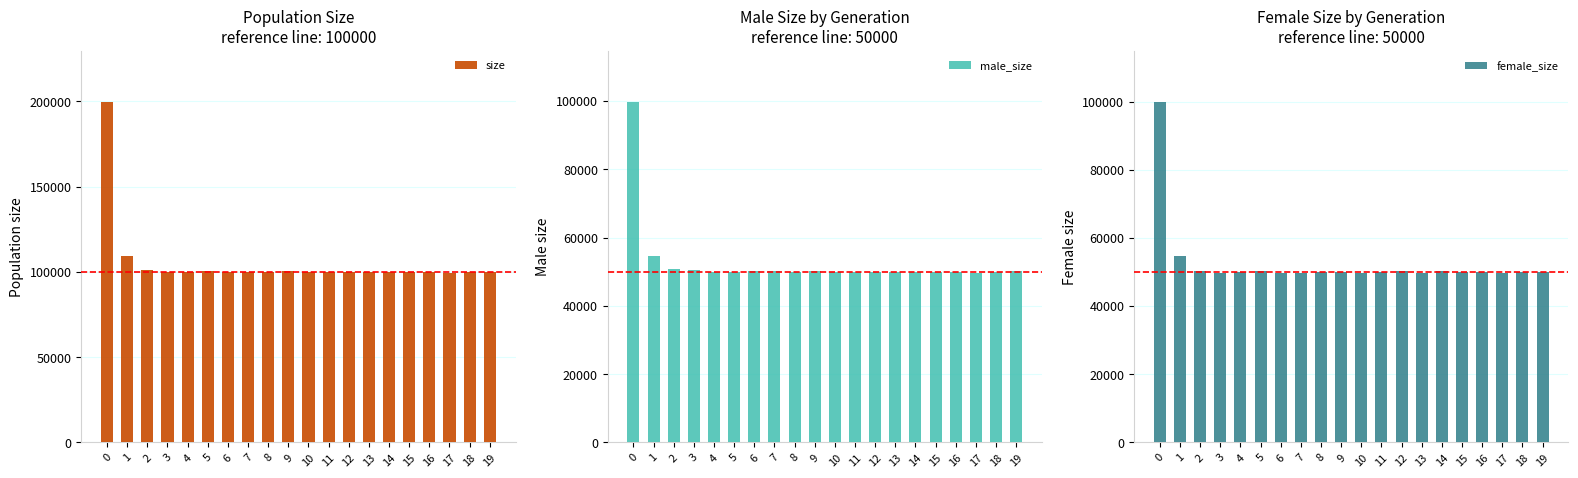

Is it true that female_size equals 49707 at 3?

True